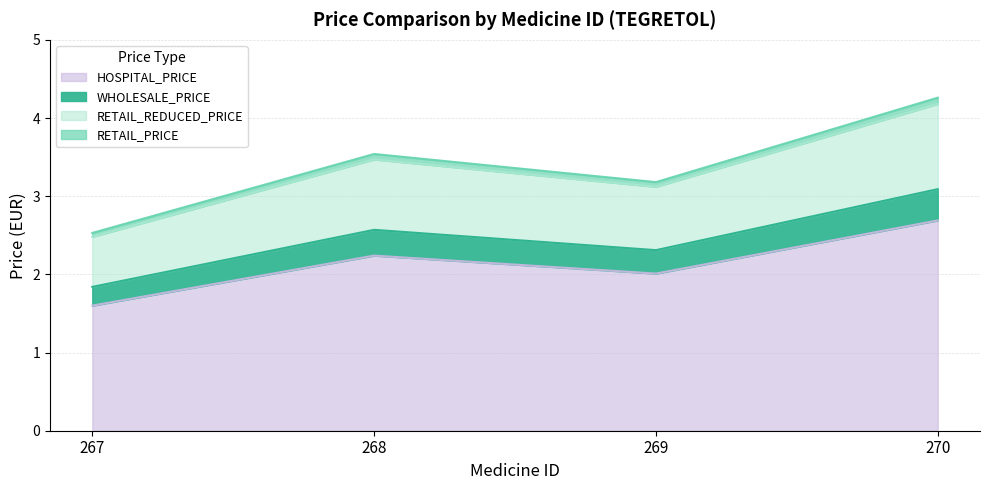

What is the total value across all series at 268?

3.5